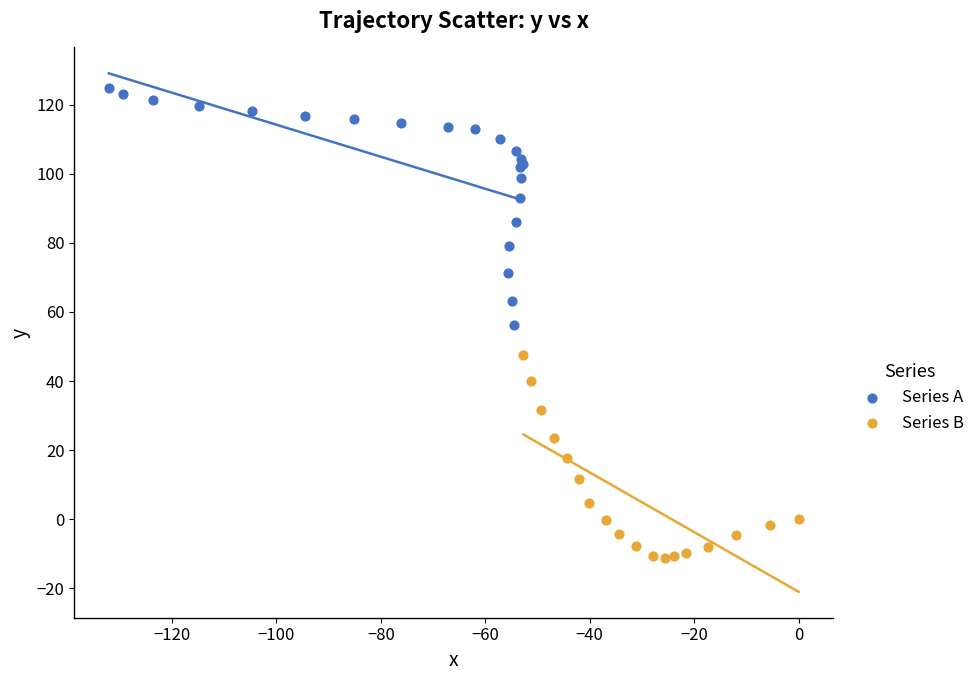

Which series reaches the minimum Y coordinate?

Series B